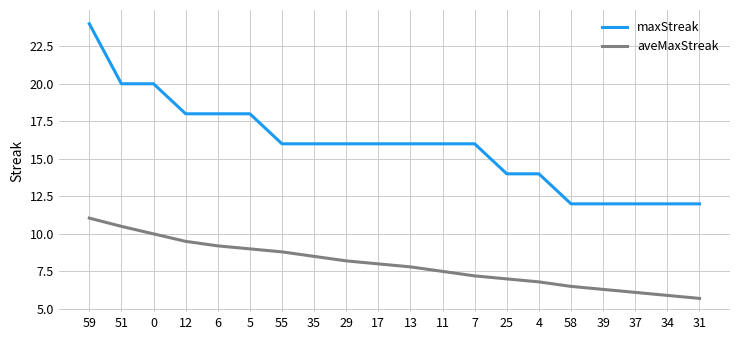

The aveMaxStreak series shows 2.4 at 59. True or false?

False